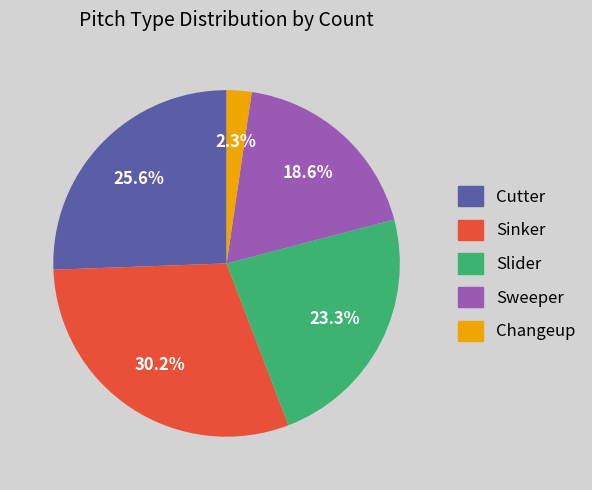

To the nearest percent, what is the average slice percentage?

20%